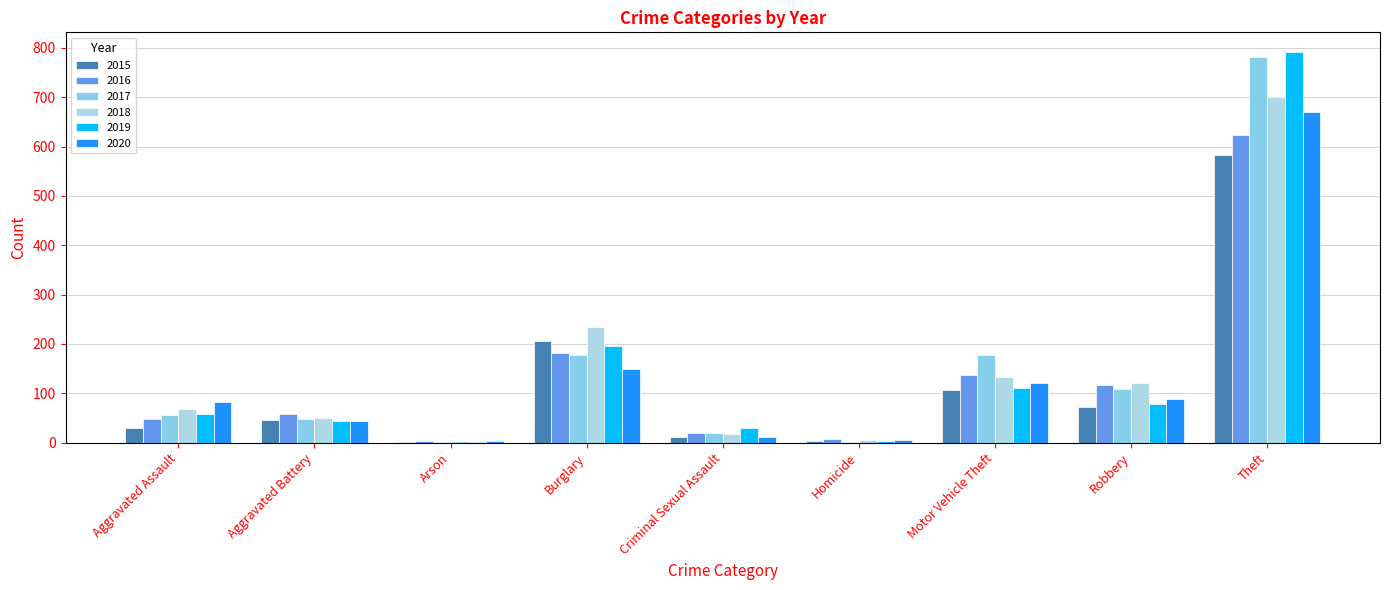

At which label does 2020 first exceed 82?

Burglary